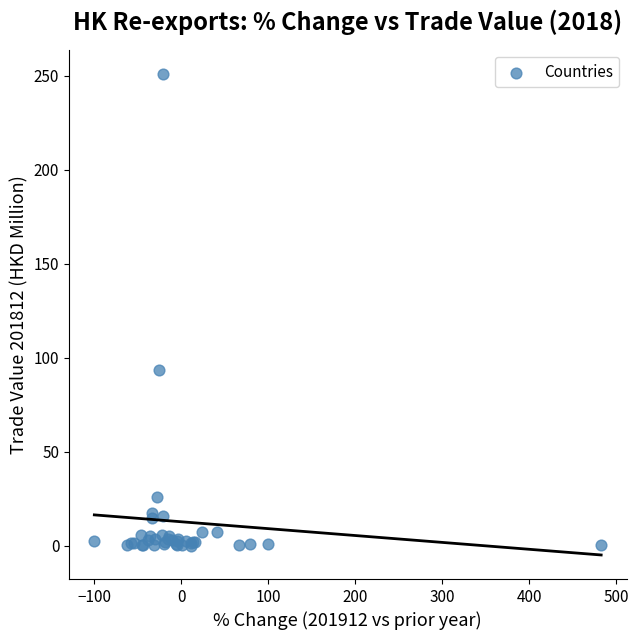

What Y value in the scatter plot is closest to 125?

93.6